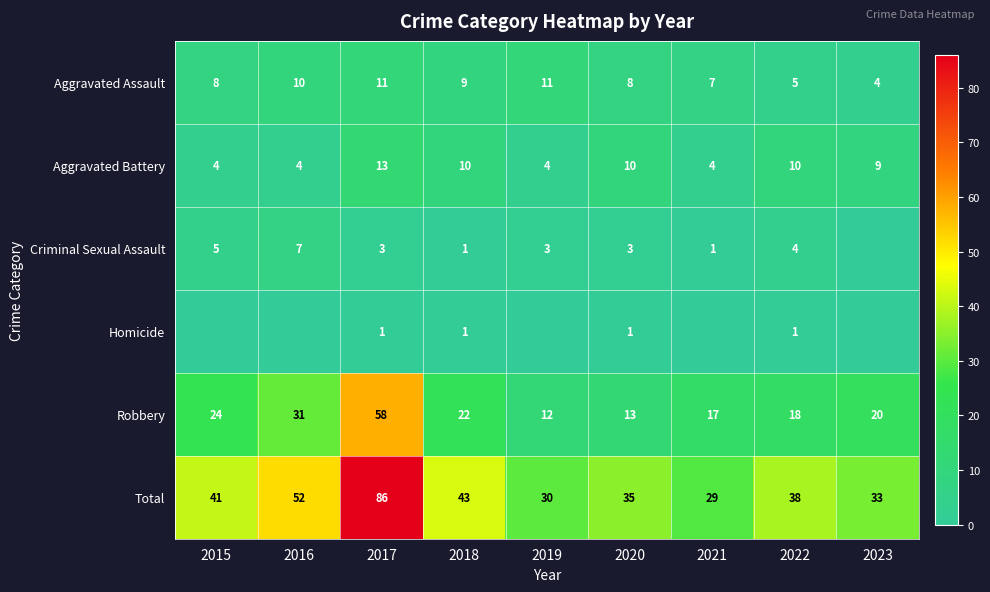

At which category is the sum across all series the highest?

2017